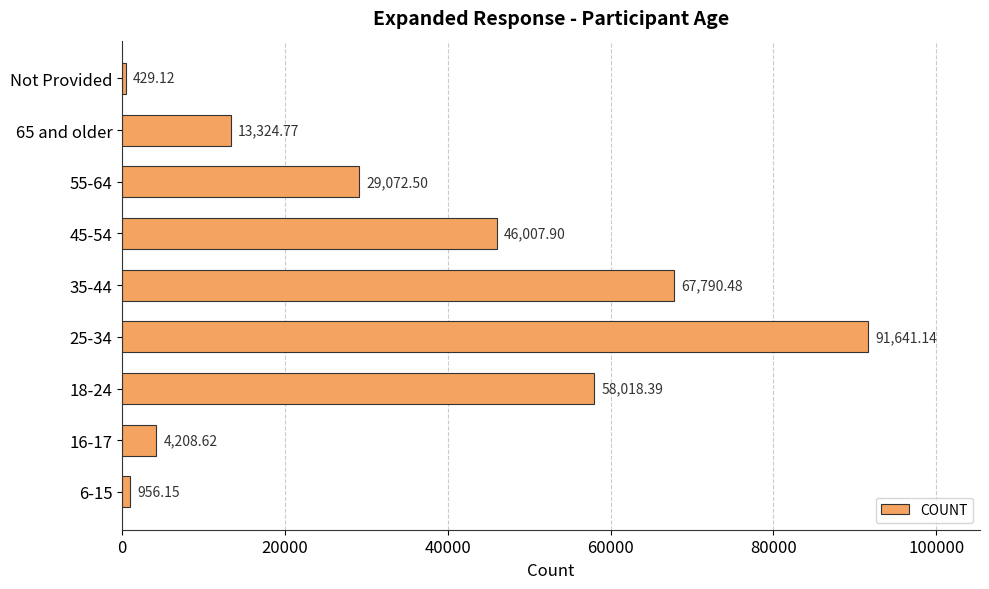

What is the difference between the maximum and minimum values?

91212.0